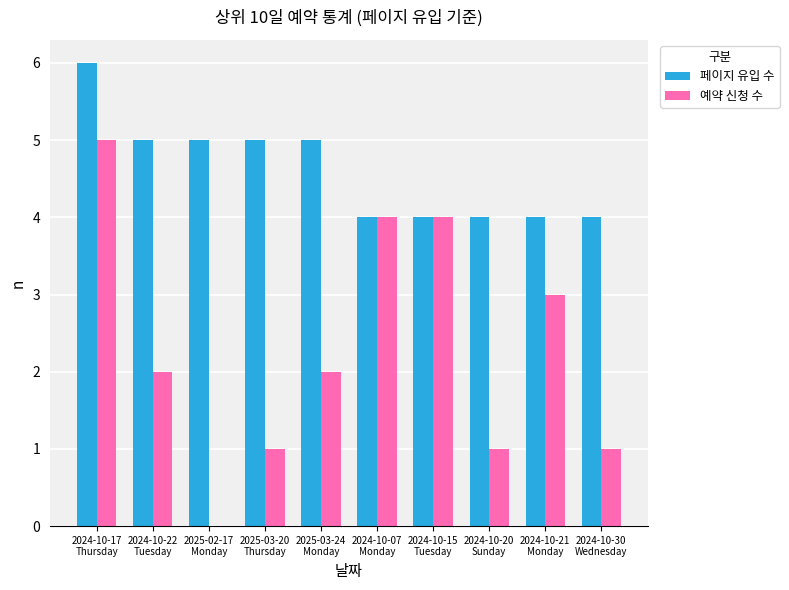

Which series changed the most between 2024-10-15
Tuesday and 2024-10-21
Monday?

예약 신청 수